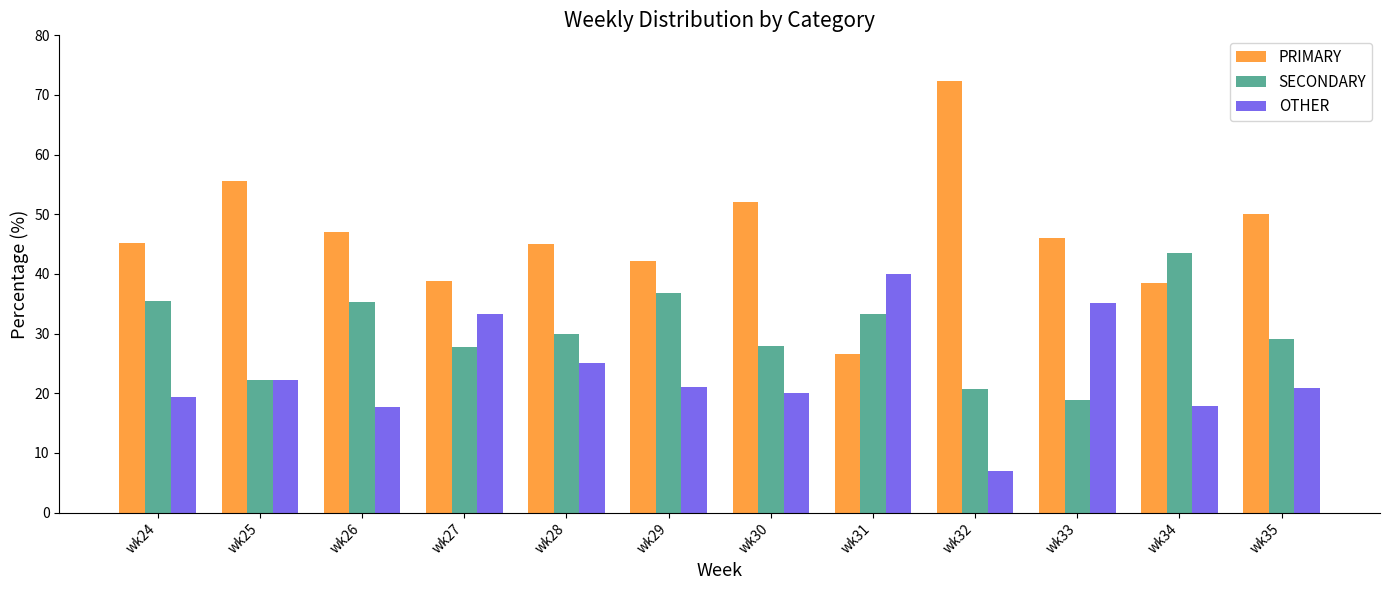

At which label does OTHER reach its minimum?

wk32